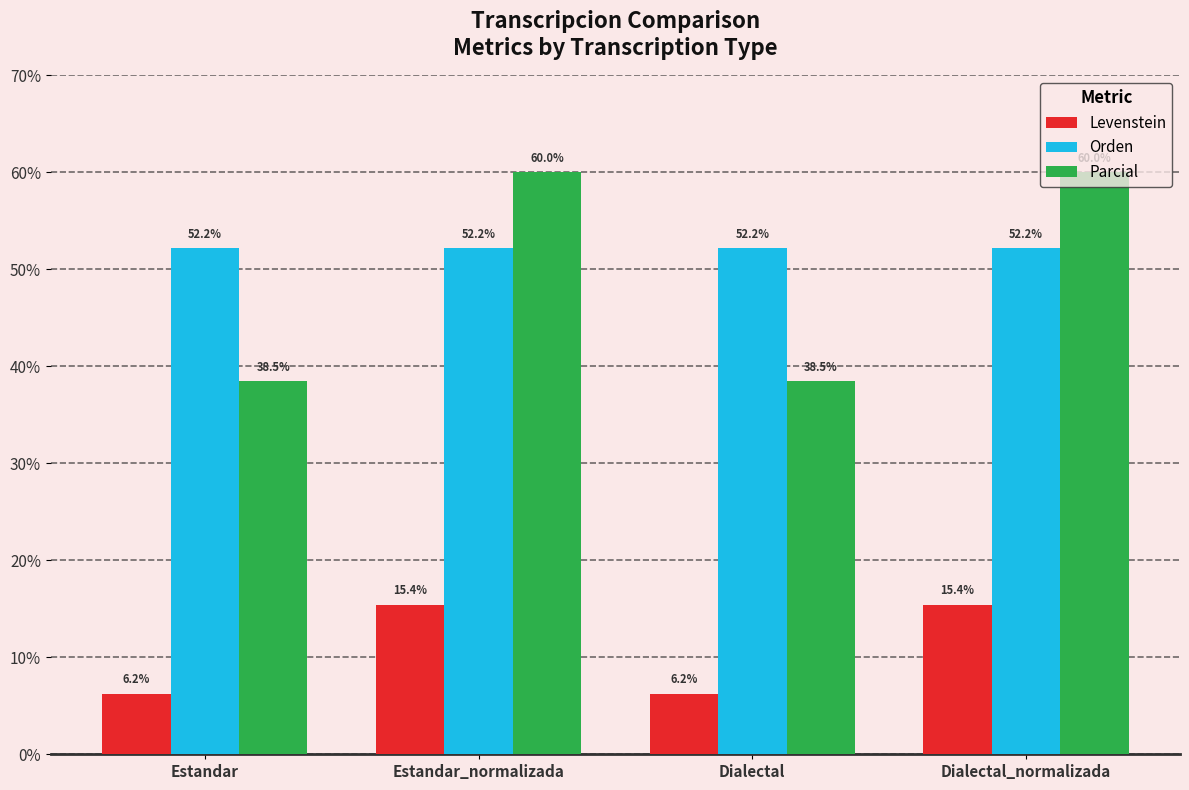

The value of Levenstein at Dialectal is 6.2. True or false?

True